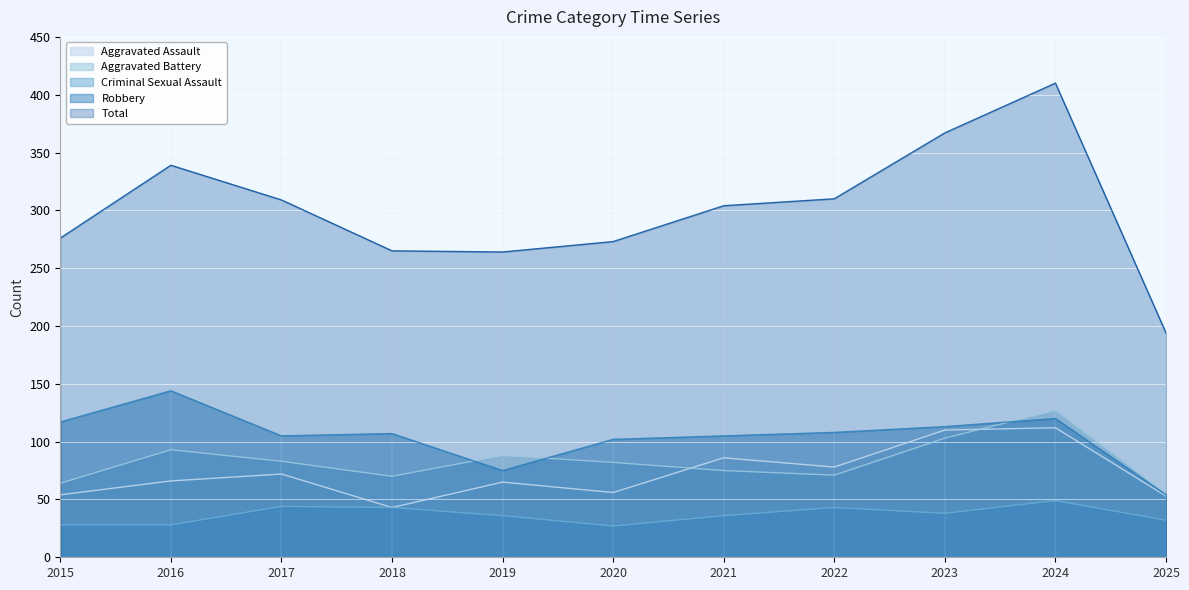

Which series changed the most between 2017 and 2025?

Total